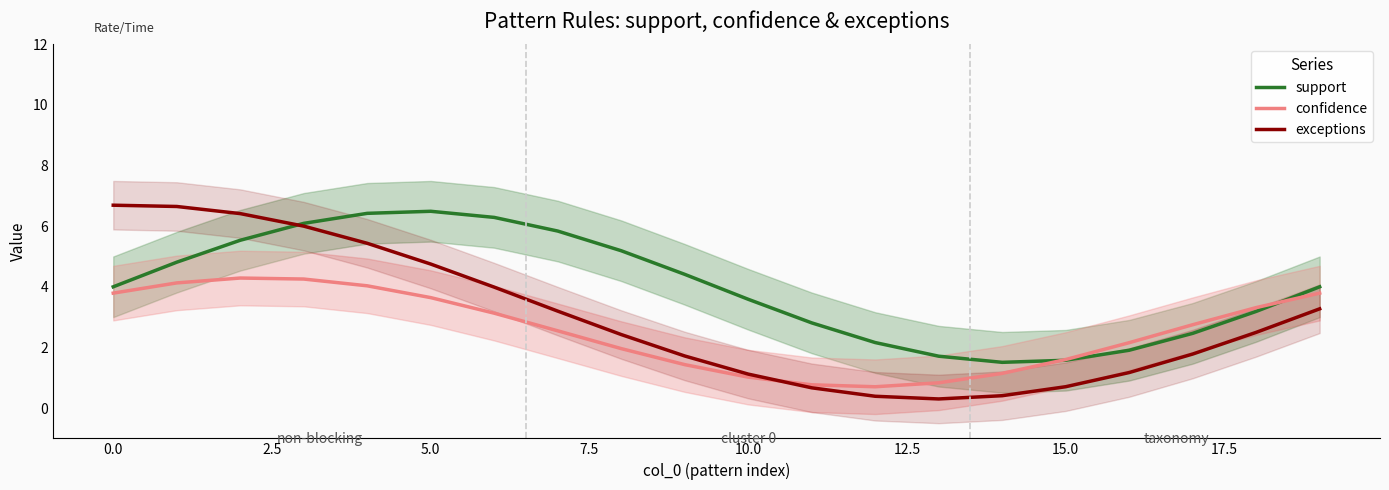

How many intersections are there between support and confidence?

2